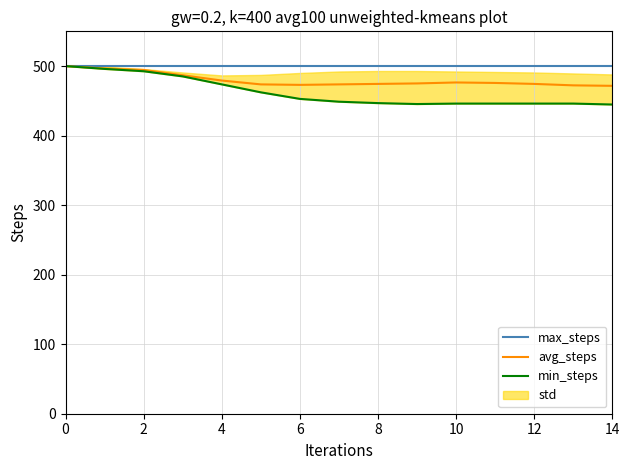

True or false: avg_steps and min_steps cross at least once.

False